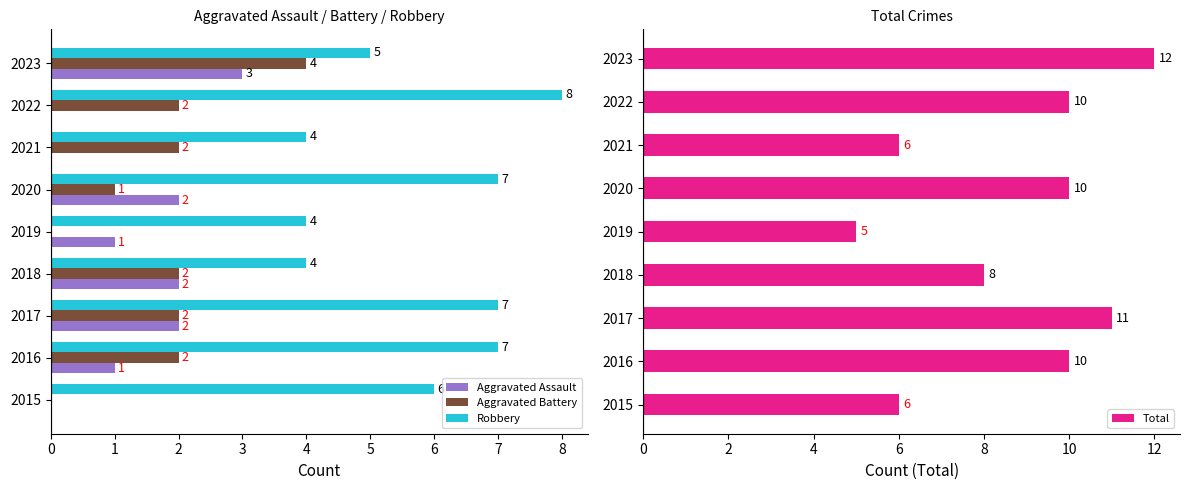

The value of Robbery at 2018 is 7. True or false?

False